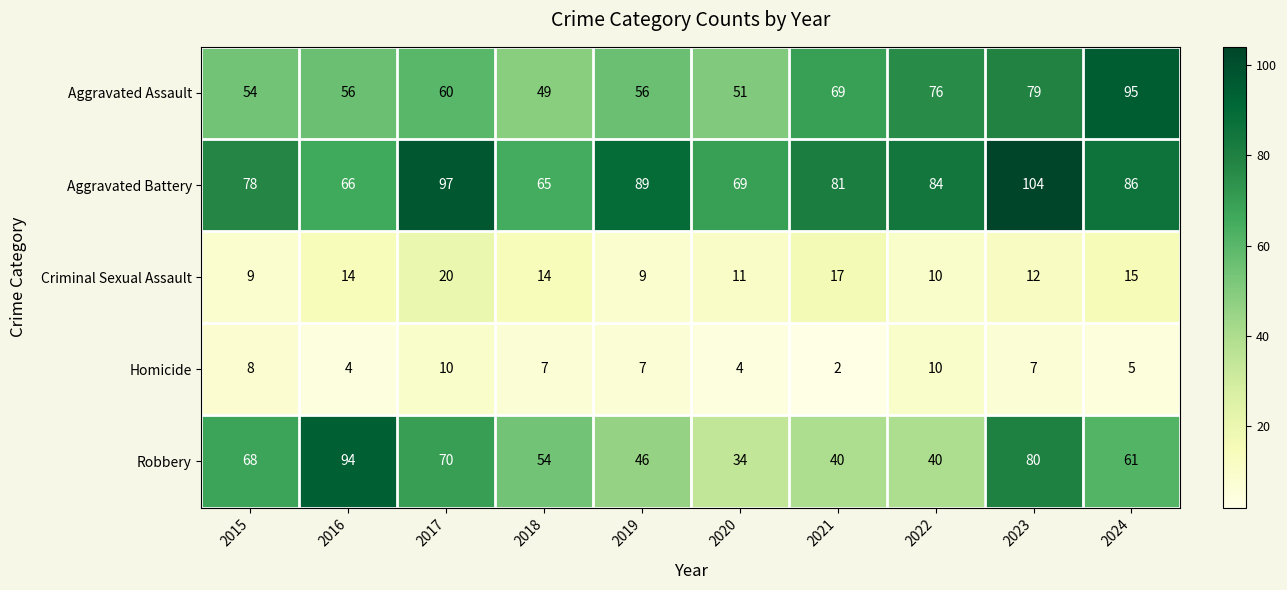

What is the total value across all series at 2016?

234